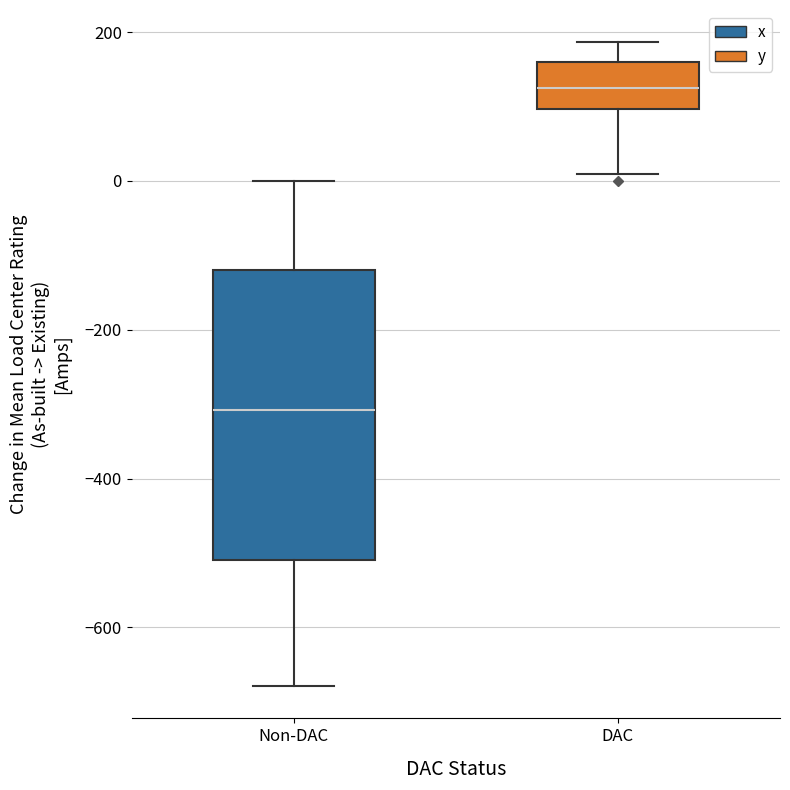

Which box's median line is the lowest?

Non-DAC